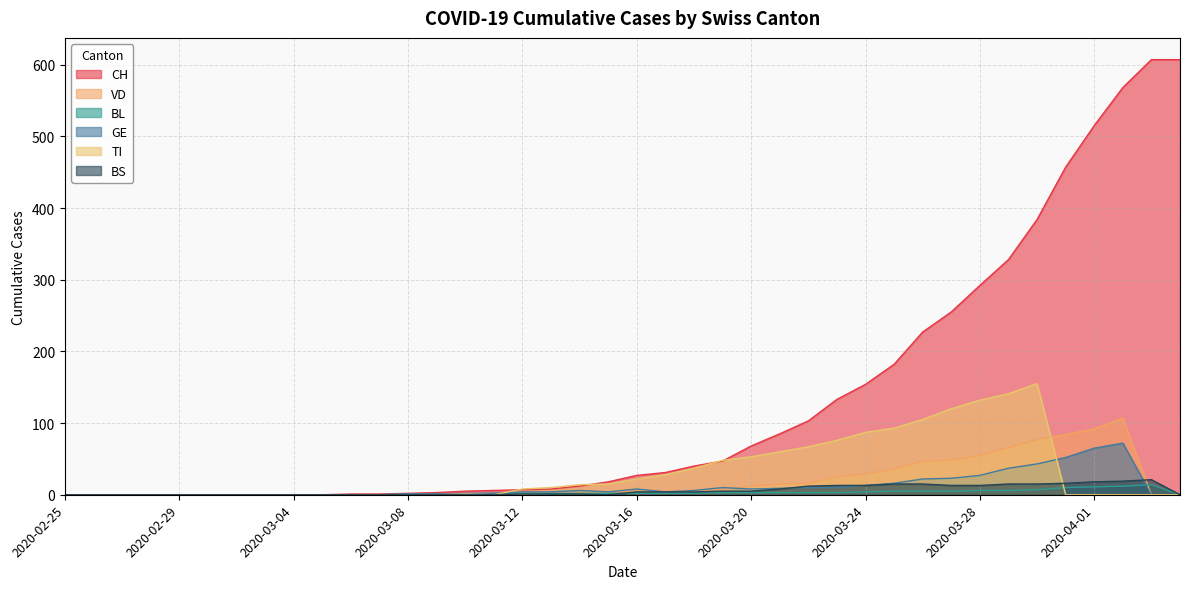

The value of BS at 2020-03-26 is 15. True or false?

True